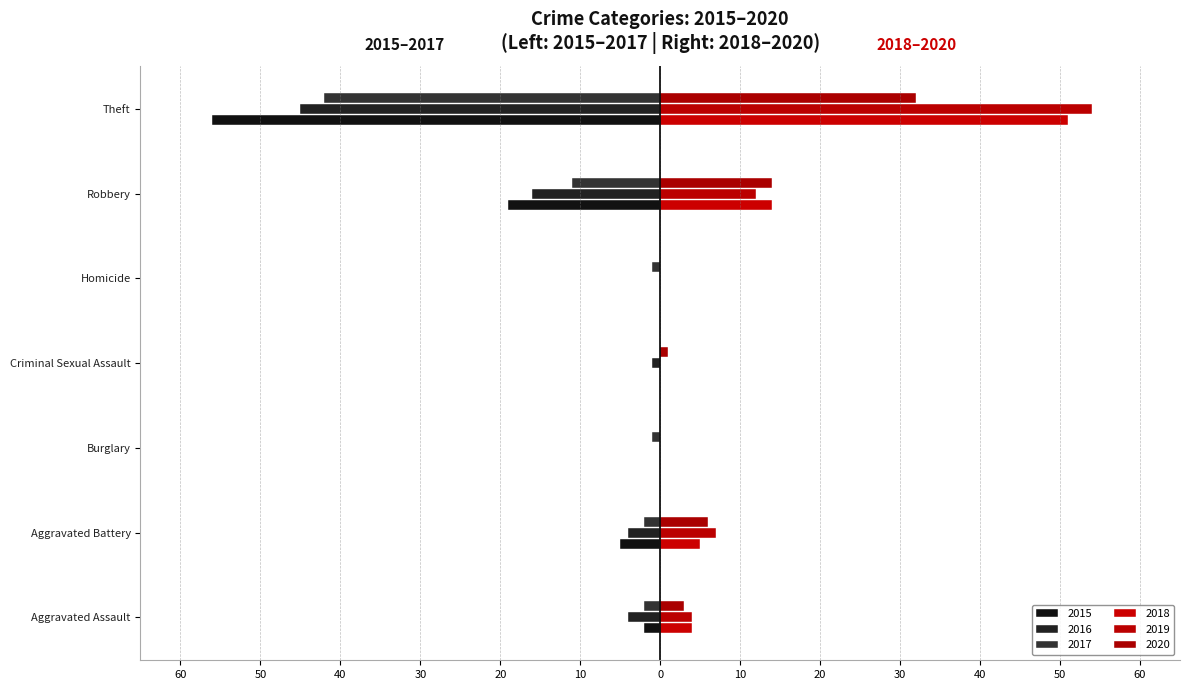

What is the greatest value displayed?

54